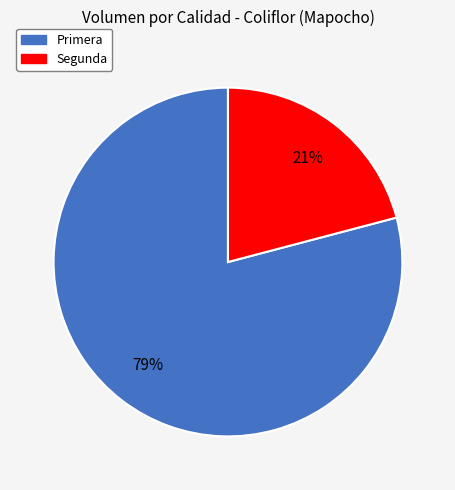

Which slice represents more than half of the pie?

Primera